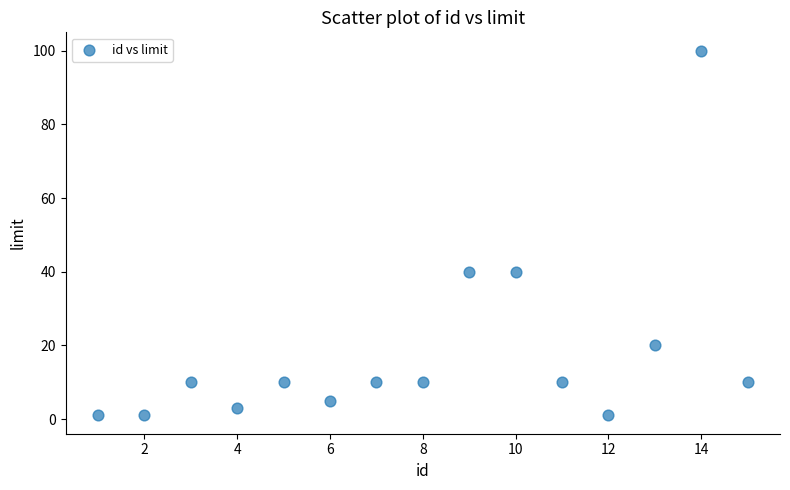

What is the range of Y values (max minus min)?

99